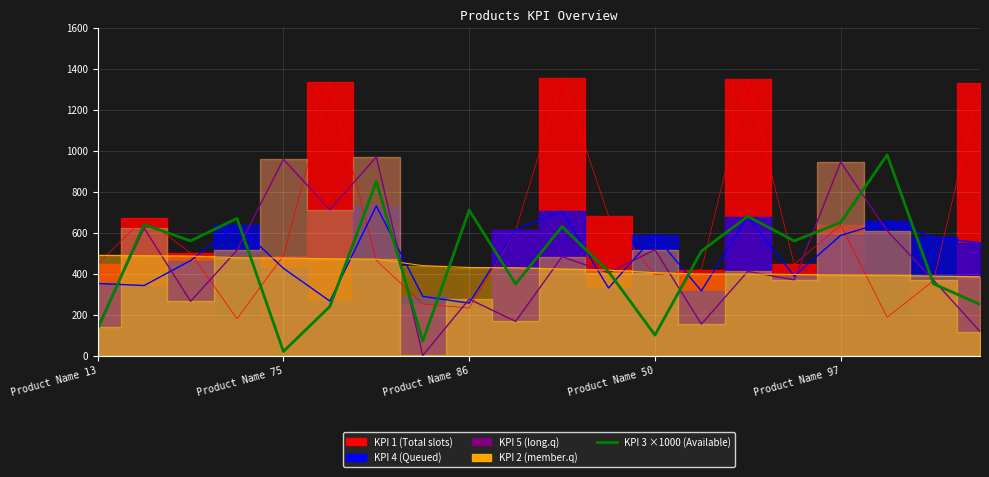

Reading left to right, list all the values displayed in this chart.

130	640	560	670	20	240	850	70	710	350	630	410	100	510	680	560	650	980	350	250